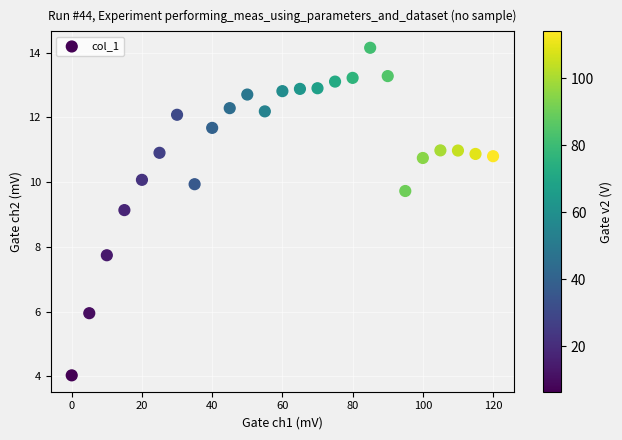

What Y value in the scatter plot is closest to 9?

9.1